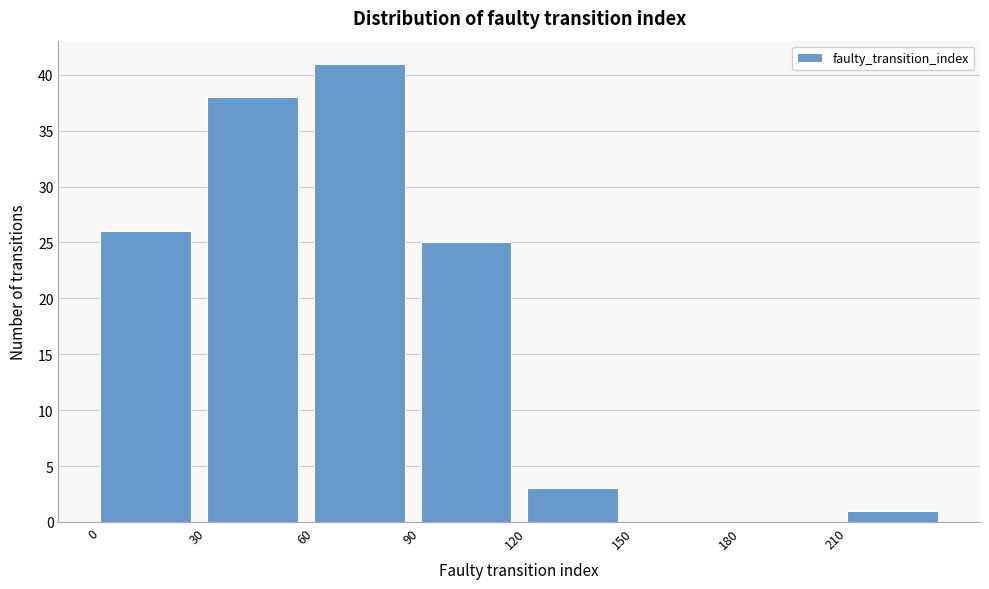

What is the height of the bar covering 120 to 150 on the x-axis? The values are not printed on the chart, so give them approximately, as read against the axis.

3